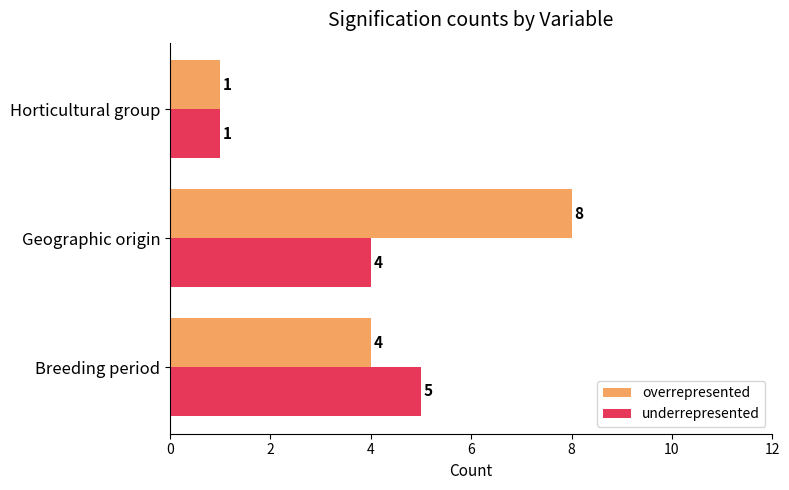

What is the difference between the maximum and minimum values in the overrepresented series?

7